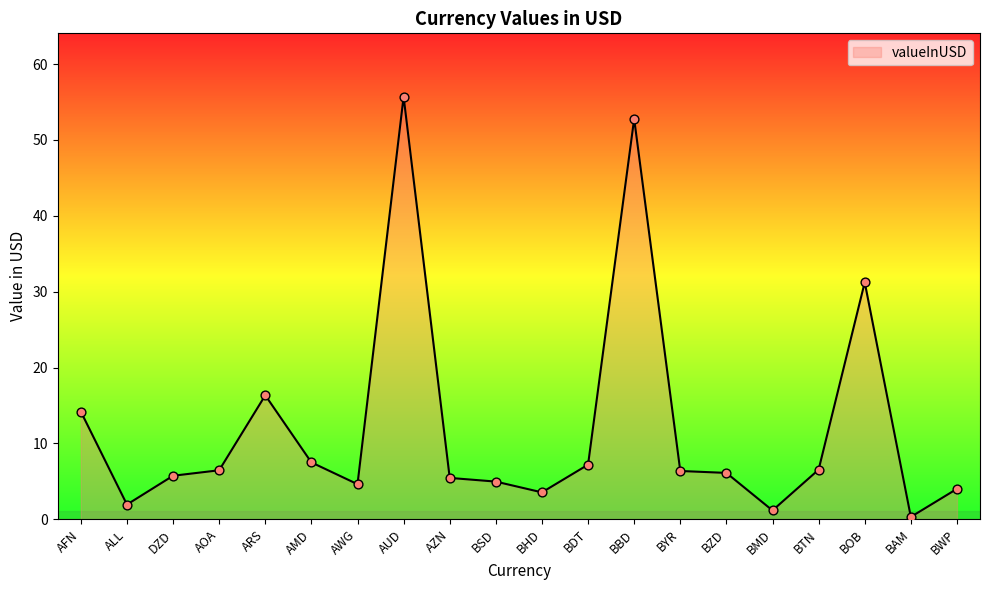

Between ARS and AOA, which is larger?

ARS